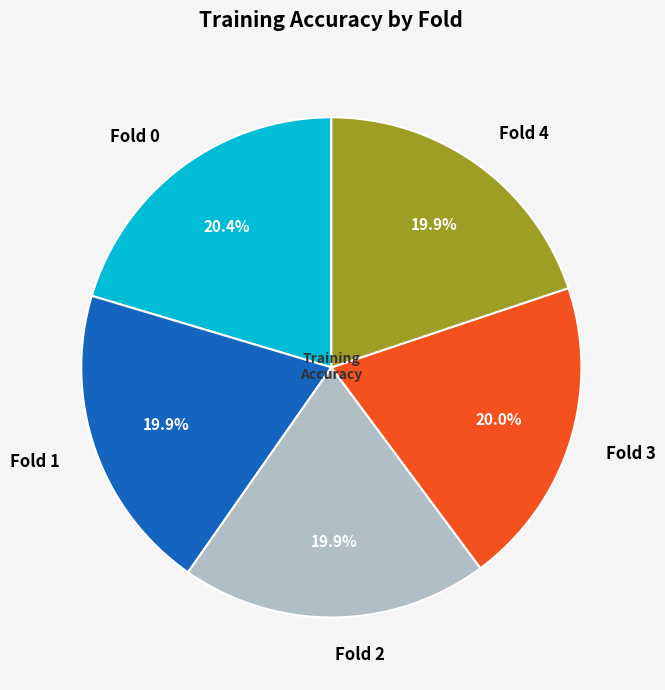

What percentage is NOT represented by Fold 1?

80.1%